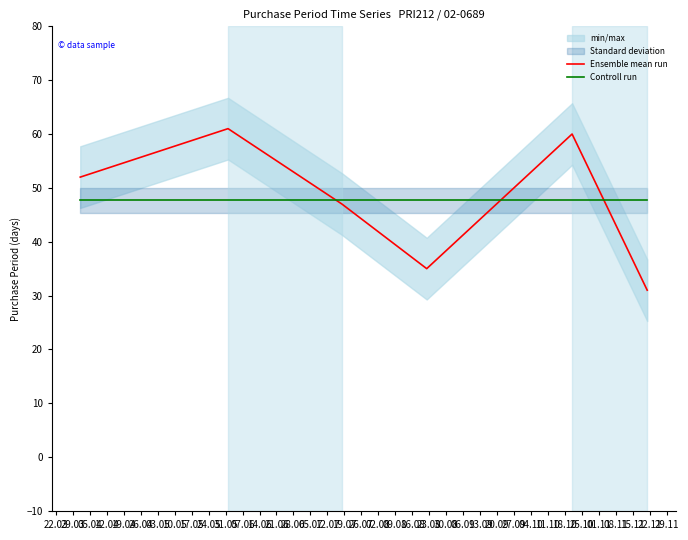

True or false: Controll run has a value of 83.3 at 22.03.

False